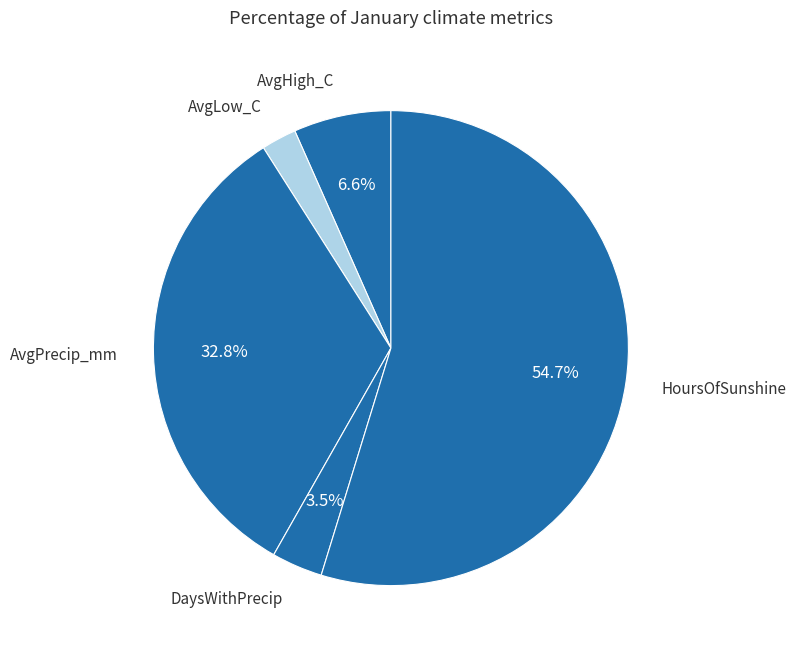

How many segments does this pie chart have?

5